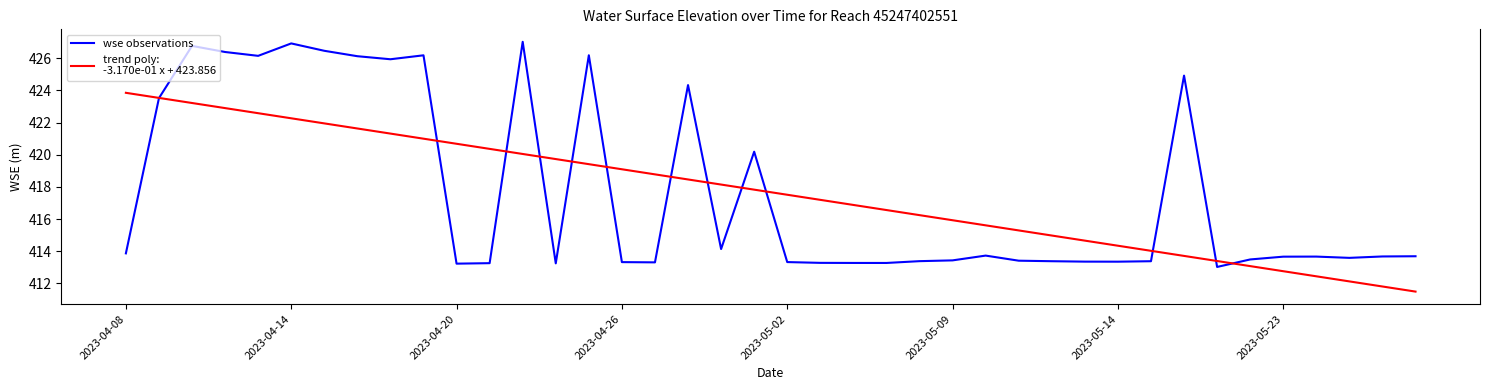

What is the smallest value displayed?

411.5